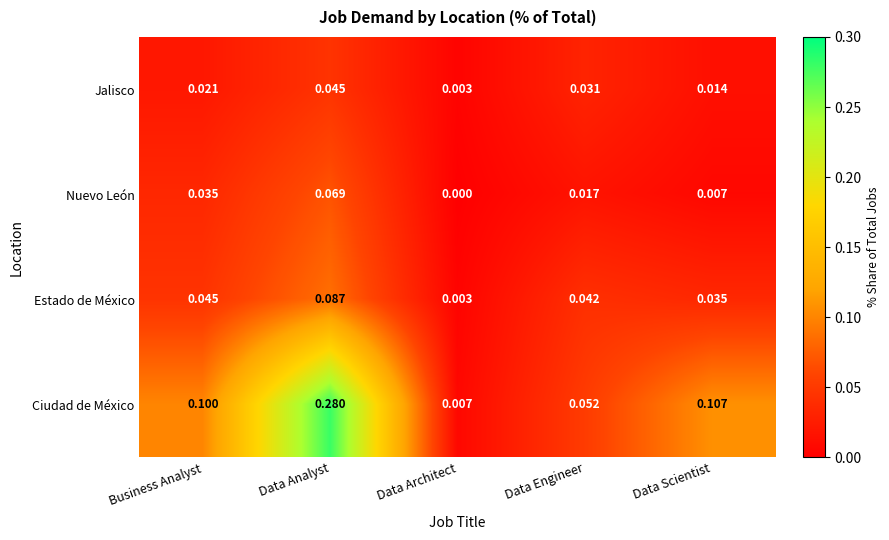

Where is Nuevo León nearest to the value 0?

Data Architect